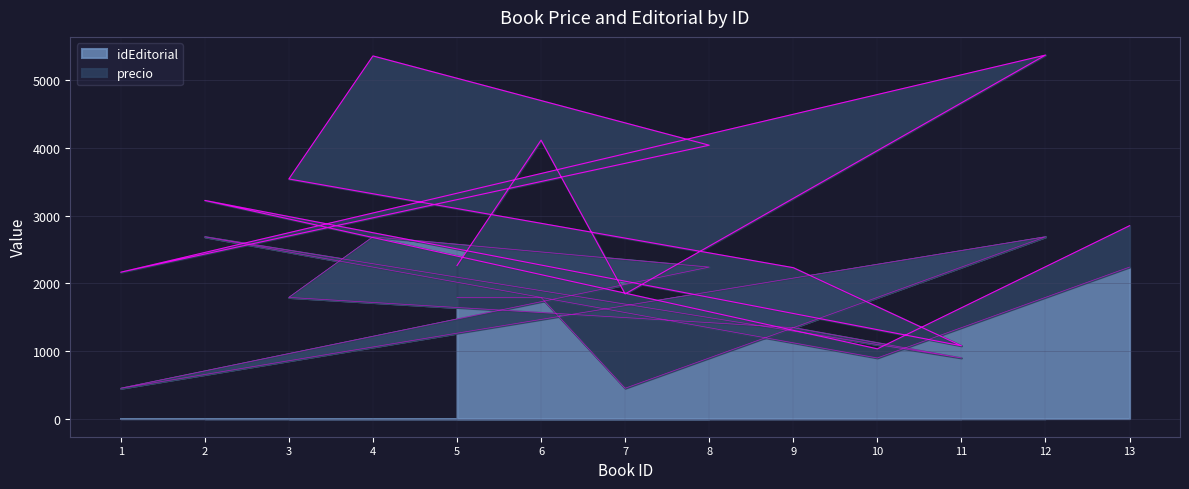

Read the value at 2.

2687.0